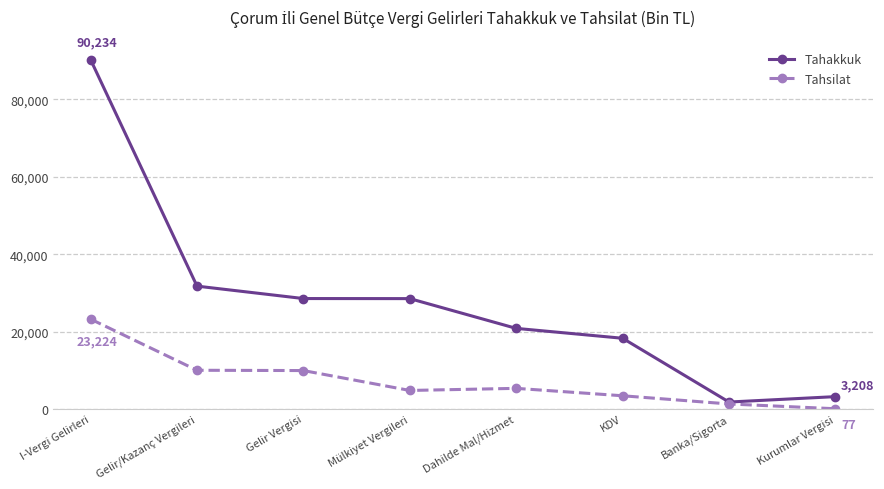

Read the Tahsilat value at Mülkiyet Vergileri, to the nearest 100.

4800